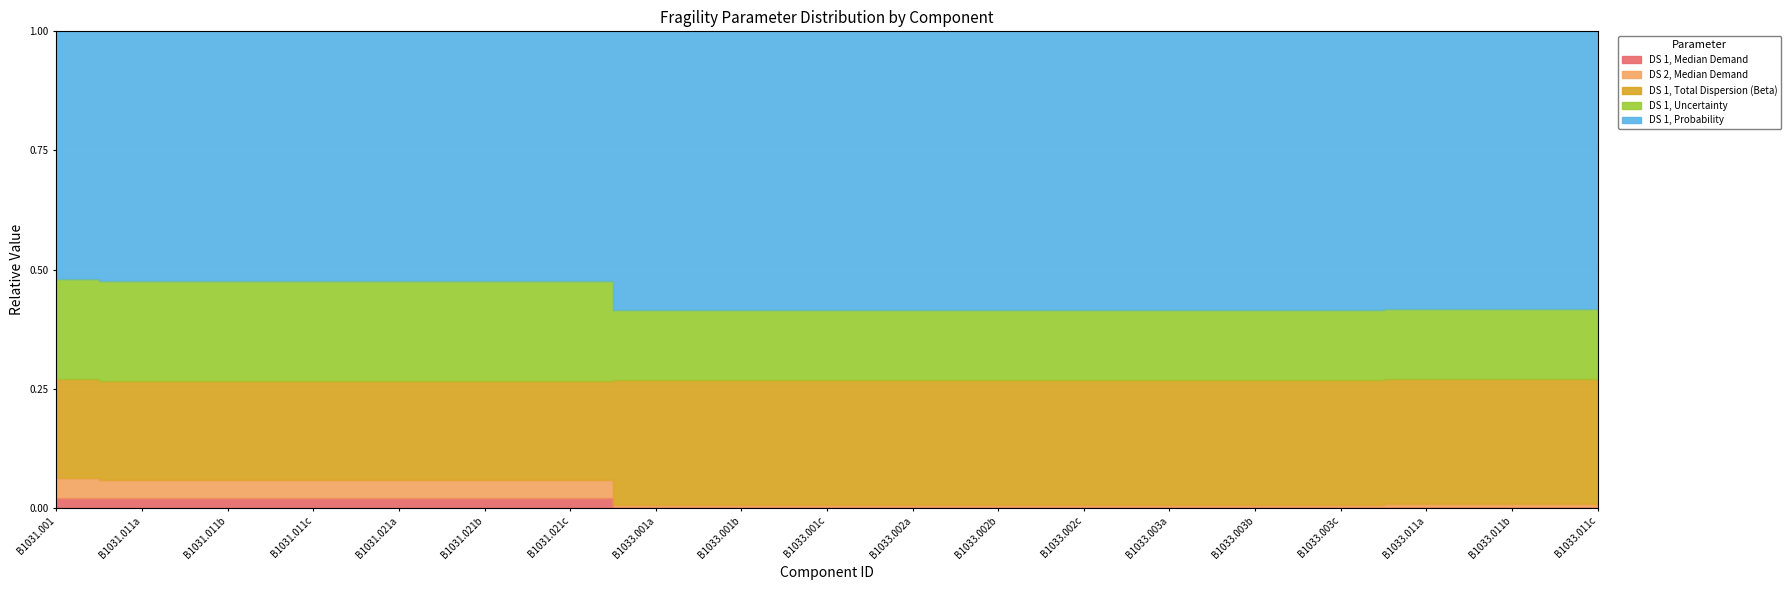

What is the label of the 16th point from the left?

B1033.003c